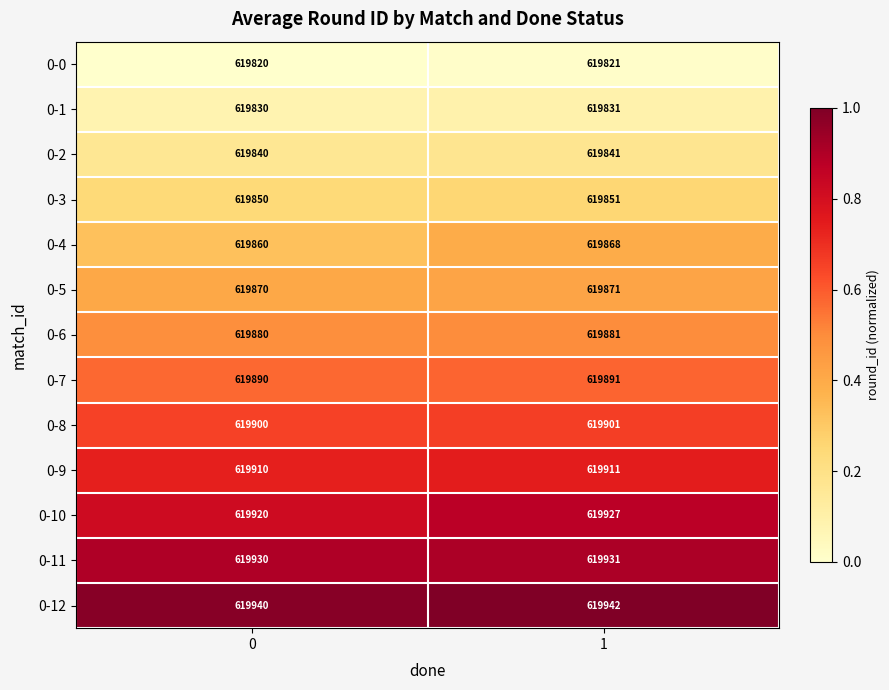

List the labels in order of 0-10 value, smallest first.

0, 1